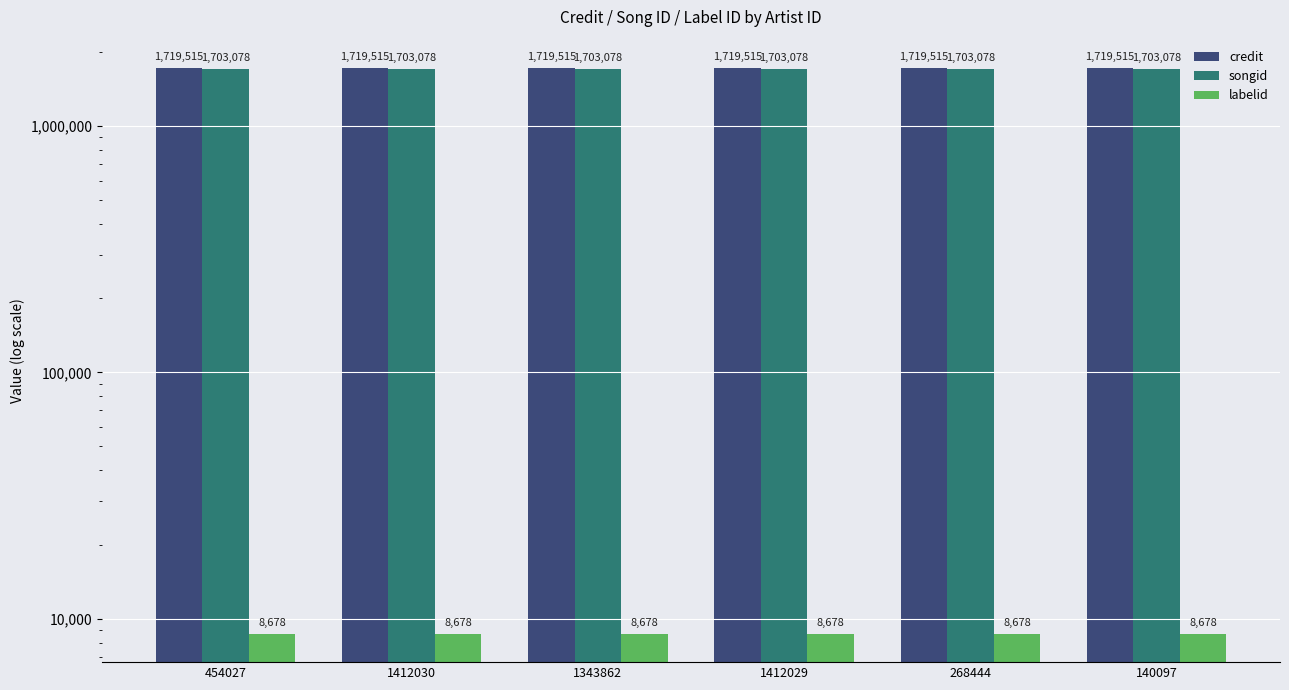

Is the value of labelid at 454027 greater than the value of credit at 268444?

No